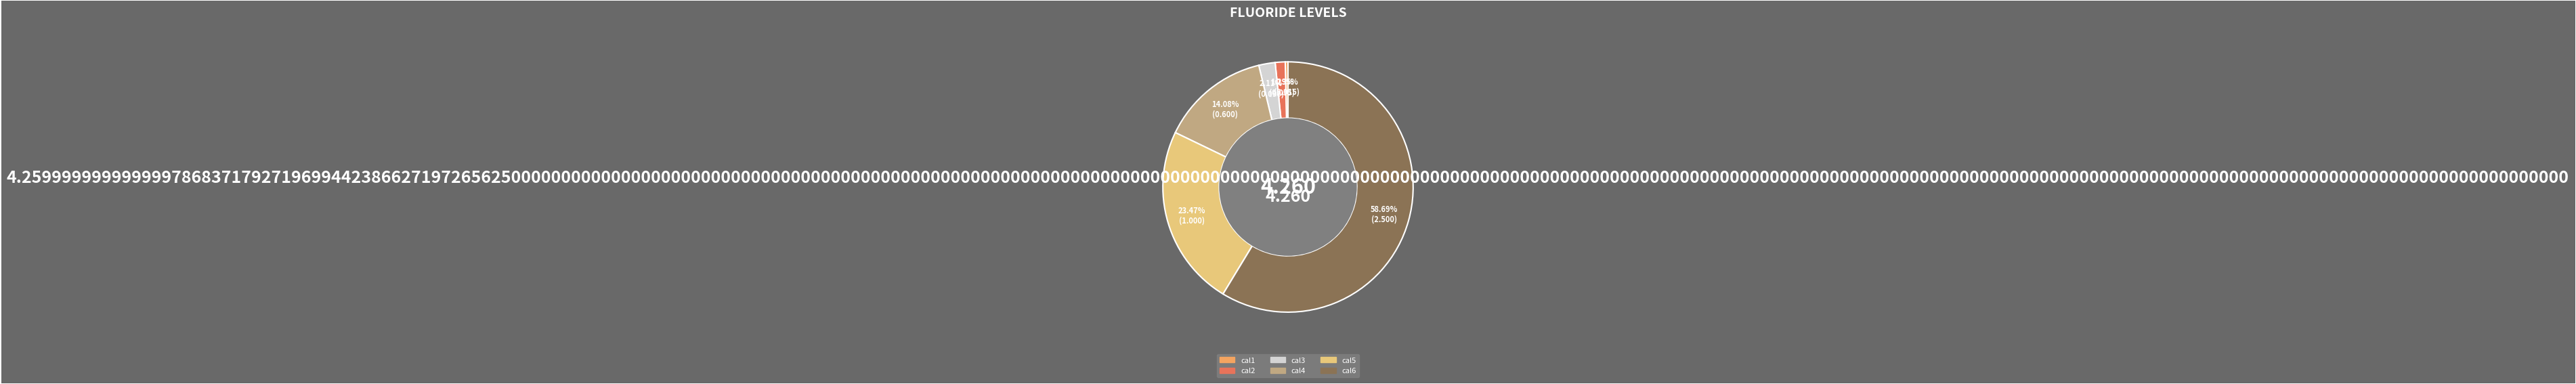

Count the number of slices in the pie.

6